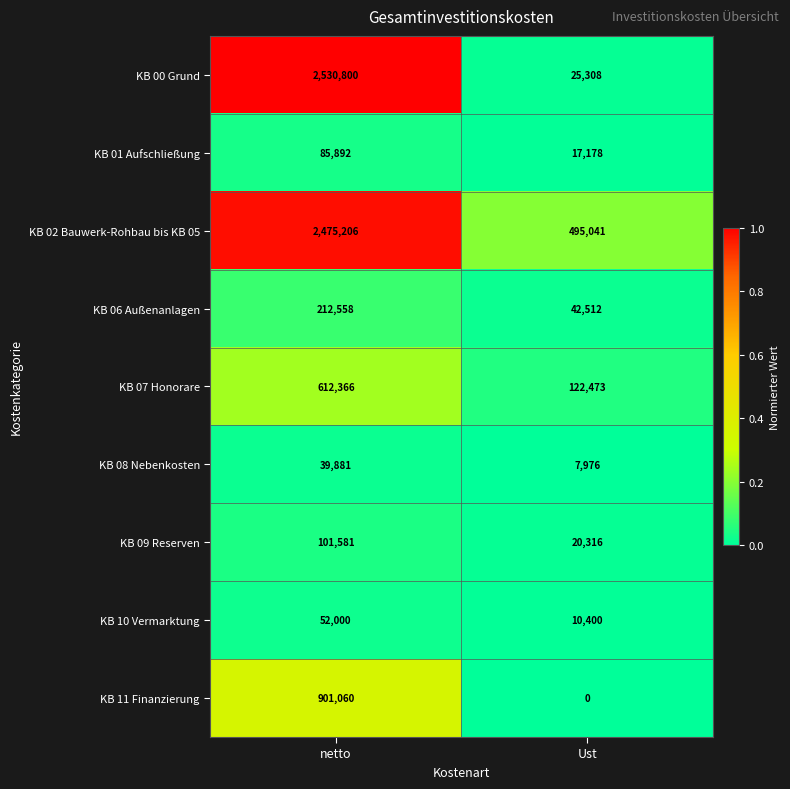

What is the total value across all series at Ust?

741204